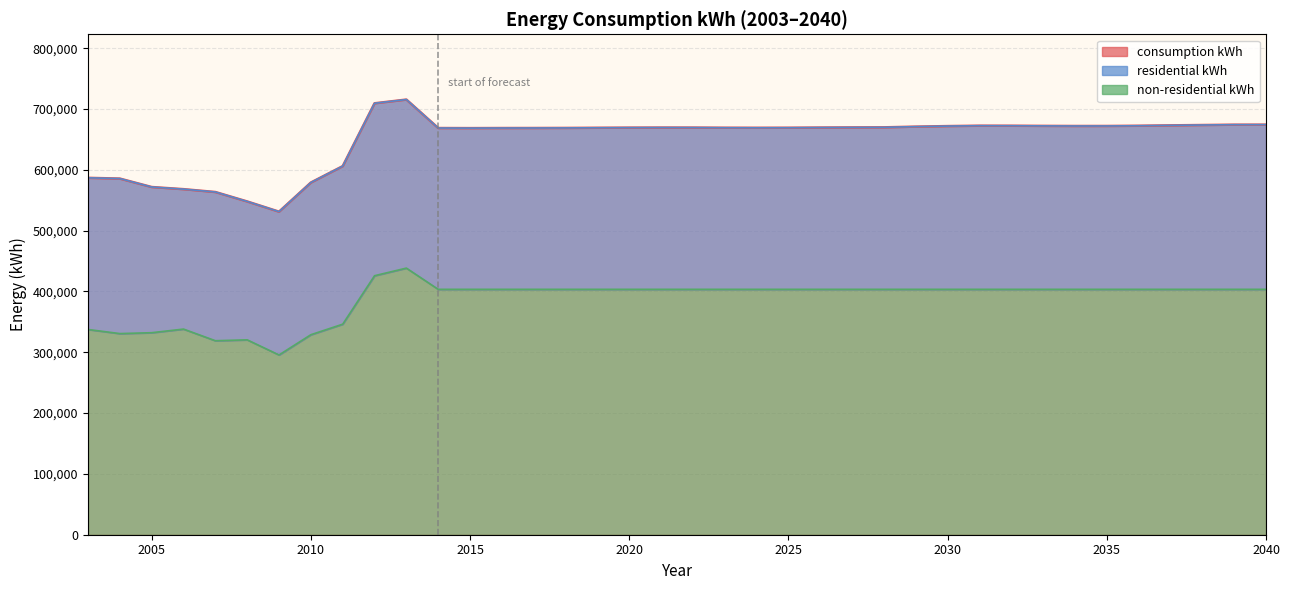

Reading right to left, extract all data points from this chart.

consumption kWh: 674337	674274	673725	673162	672522	672159	672127	672312	672553	672610	671967	671062	669923	669776	669560	669258	669179	669262	669504	669545	669413	669192	668943	668816	668776	668634	668774	715591	709446	606097	579128	531227	548021	563557	568255	571768	585645	586882
non-residential kWh: 403522	403522	403522	403522	403522	403522	403522	403522	403522	403522	403522	403522	403522	403522	403522	403522	403522	403522	403522	403522	403522	403522	403522	403522	403522	403522	403522	438432	425911	346222	328901	295615	320481	319021	338160	332200	330759	337497